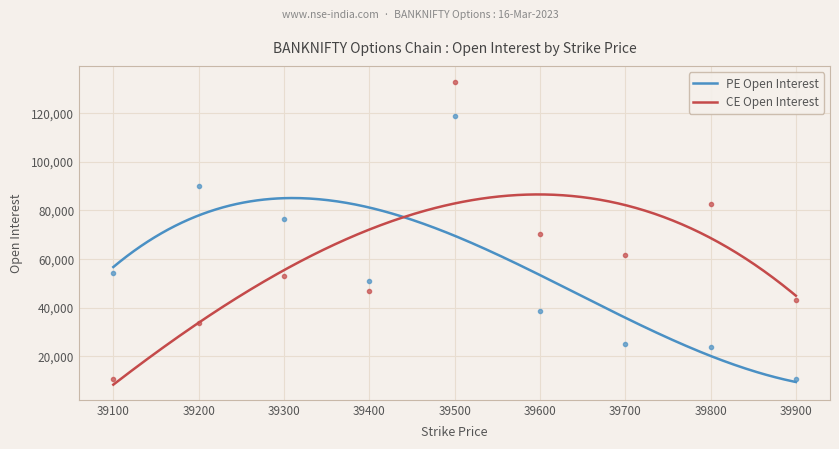

What is the sum of the CE Open Interest values at 39100 and 39800?

93019